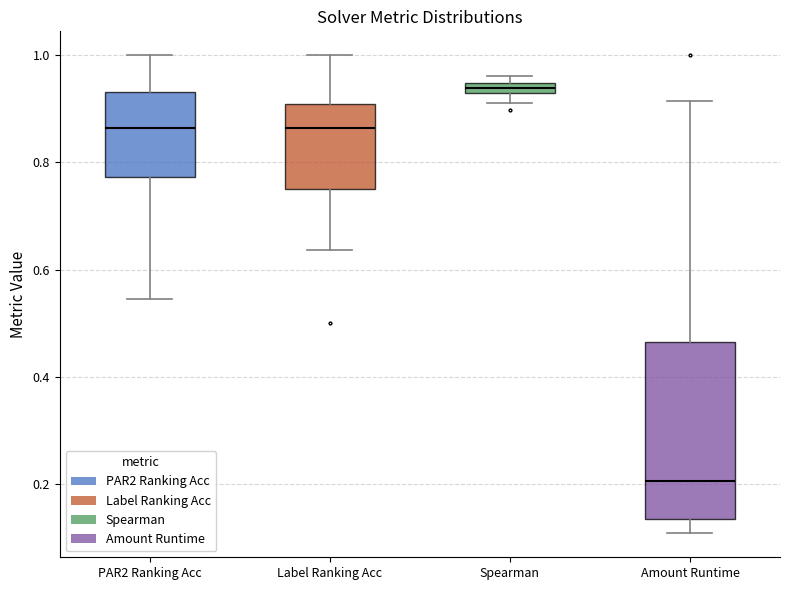

Where does the median line of the box for Label Ranking Acc sit on the y-axis? The values are not printed on the chart, so give them approximately, as read against the axis.

0.86